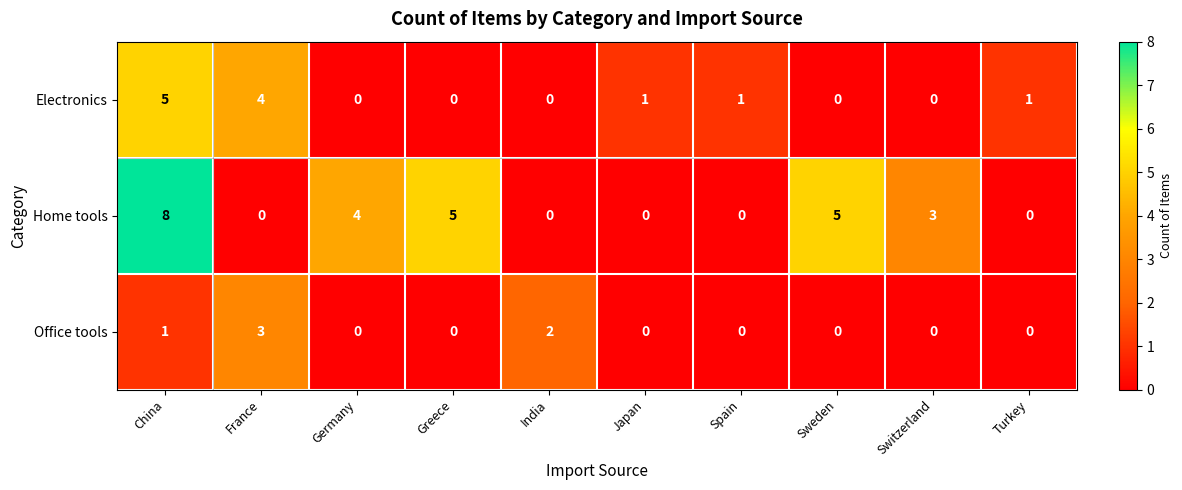

At which category is the sum across all series the highest?

China